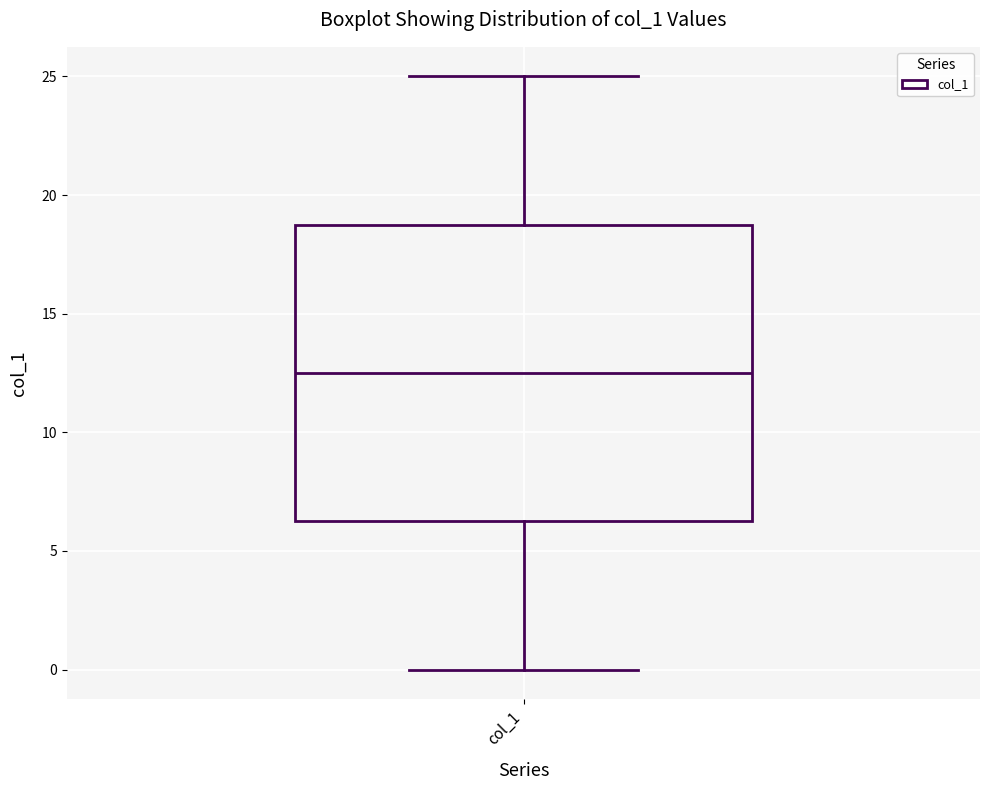

Transcribe this box plot: give where the median line is, the range the box spans, and where the two whiskers end, as read against the y-axis. The values are not printed on the chart, so give them approximately, as read against the axis.

median 12.5, box 6.5 to 19.0, whiskers 0.0 to 25.0